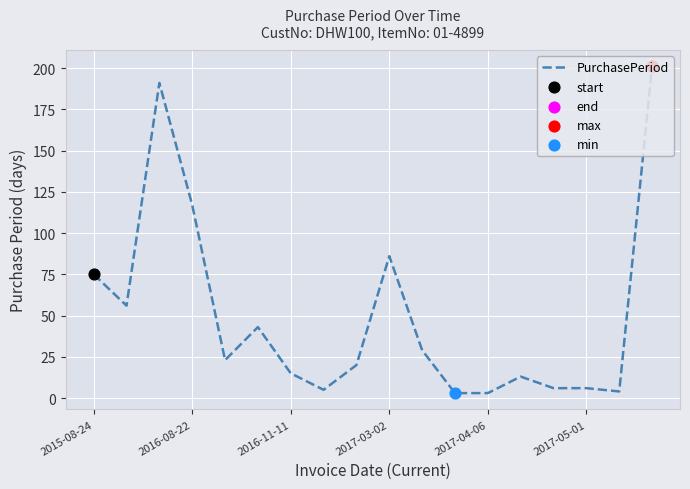

What is the greatest value displayed?

201